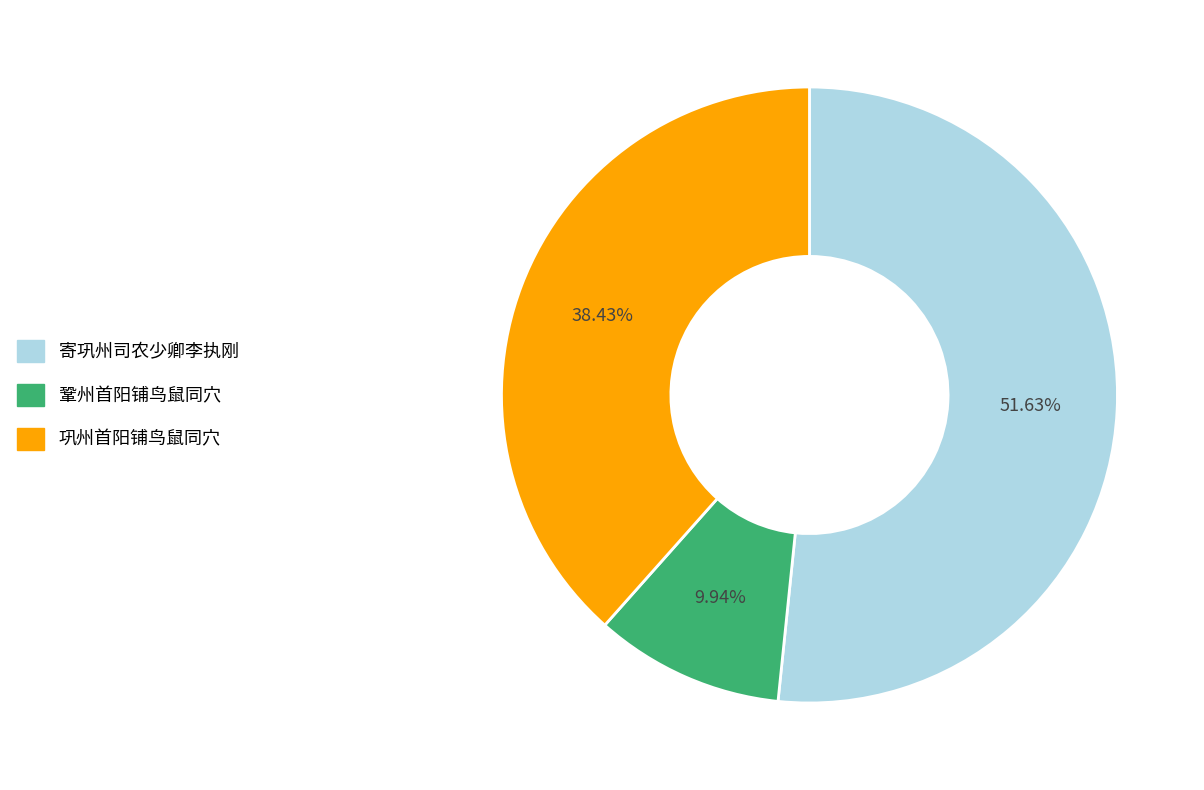

Approximately how many times larger is the value at 鞏州首阳铺鸟鼠同穴 compared to 巩州首阳铺鸟鼠同穴?

0.3